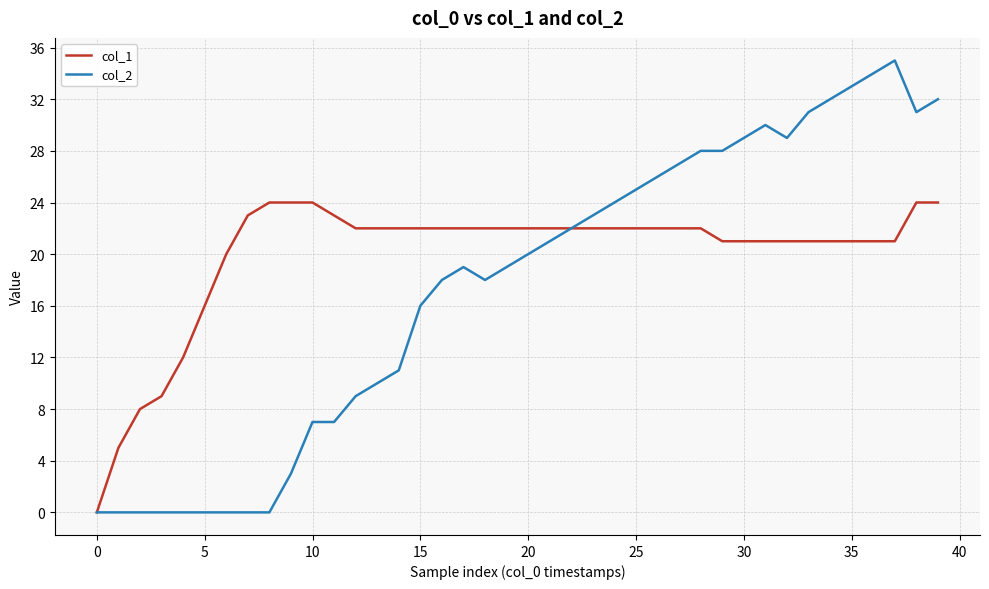

Rank the series by their average value, from lowest to highest.

col_2, col_1